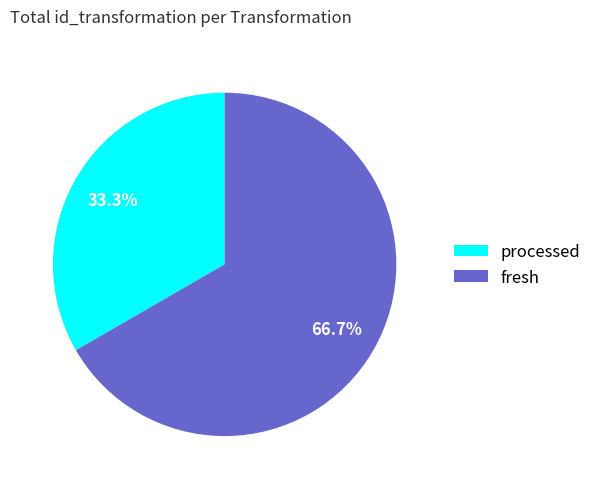

Count the number of slices in the pie.

2